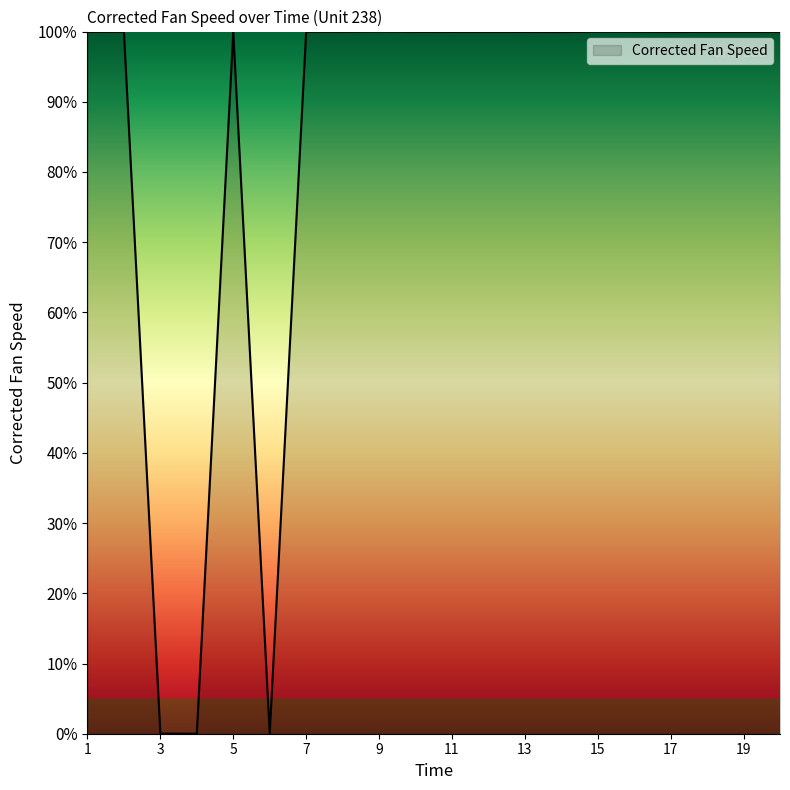

What is the sum of all values?

1699.3